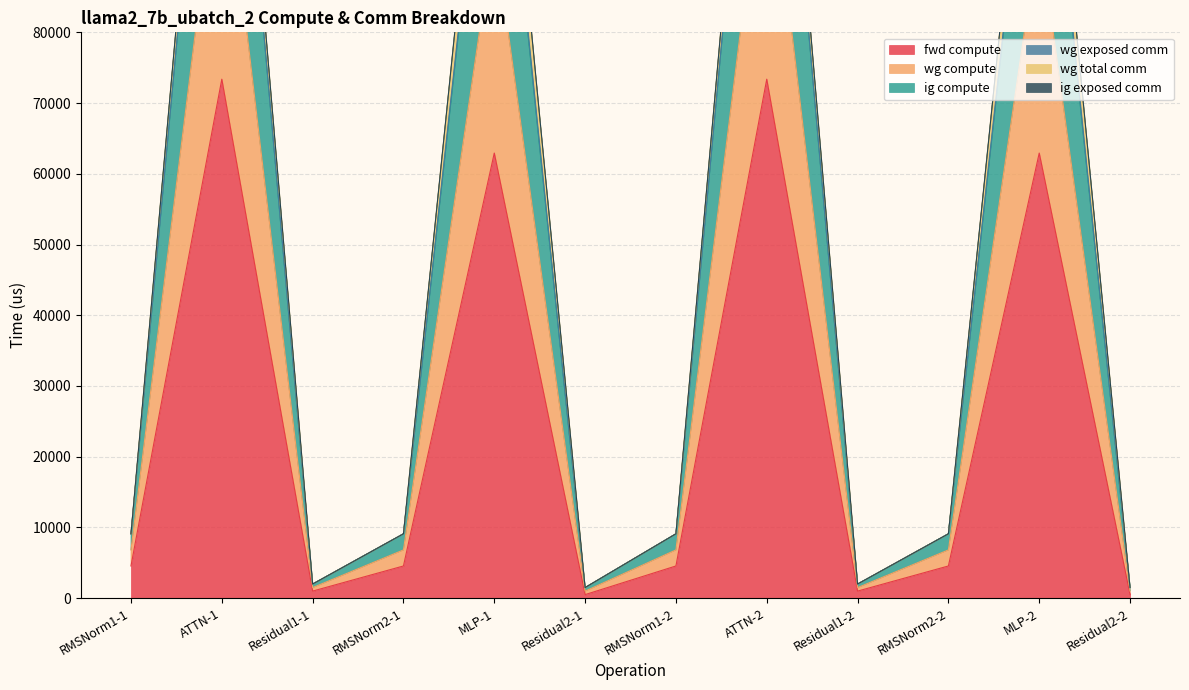

True or false: wg compute has more than 1 points higher than both neighbors.

True